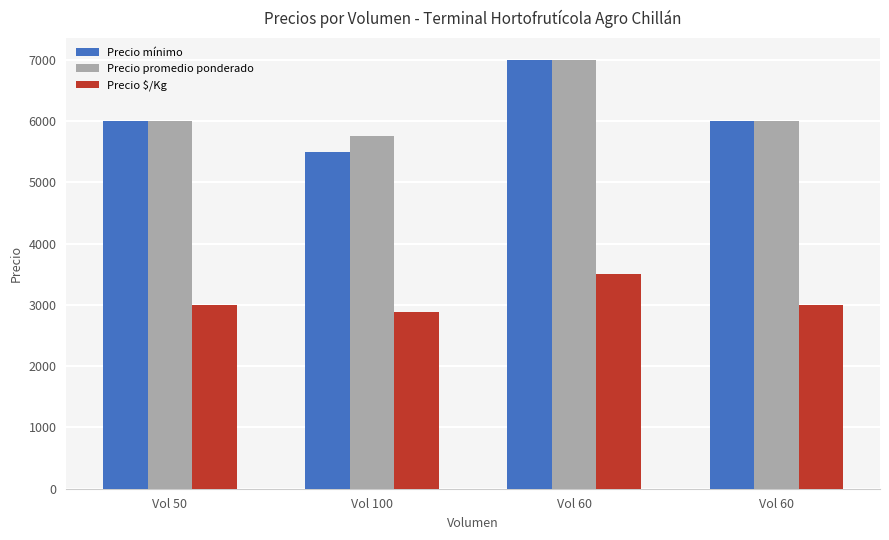

What are all the series names shown in the legend?

Precio mínimo, Precio promedio ponderado, Precio $/Kg